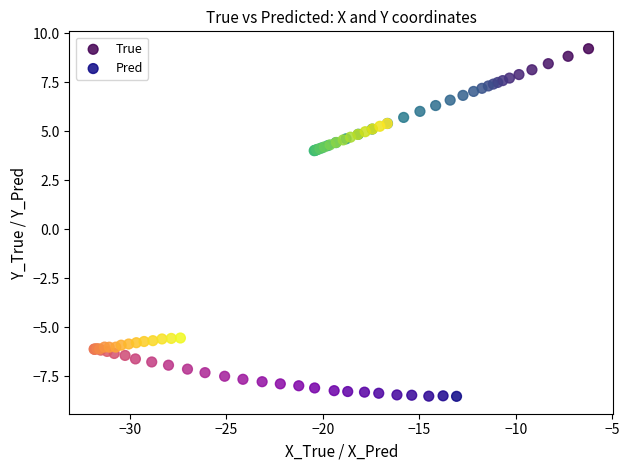

Which series reaches the maximum Y coordinate?

True